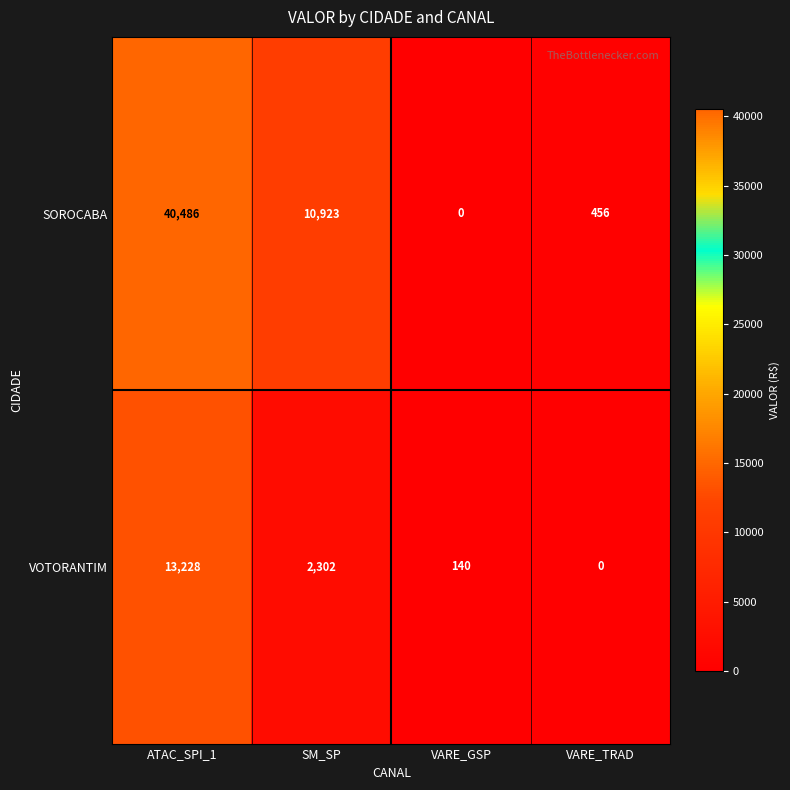

Which series has the largest total across all categories?

SOROCABA